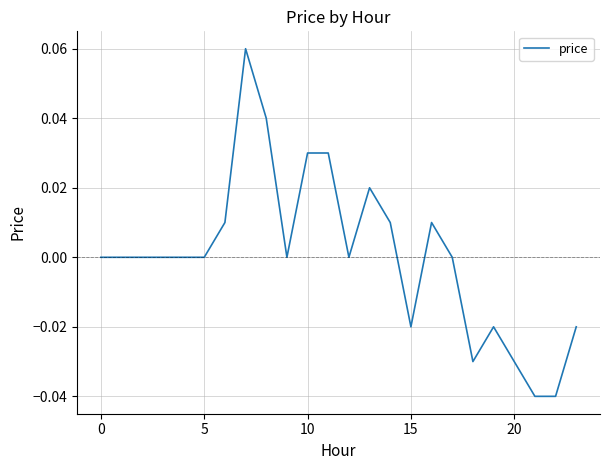

Does the chart have visible grid lines?

Yes